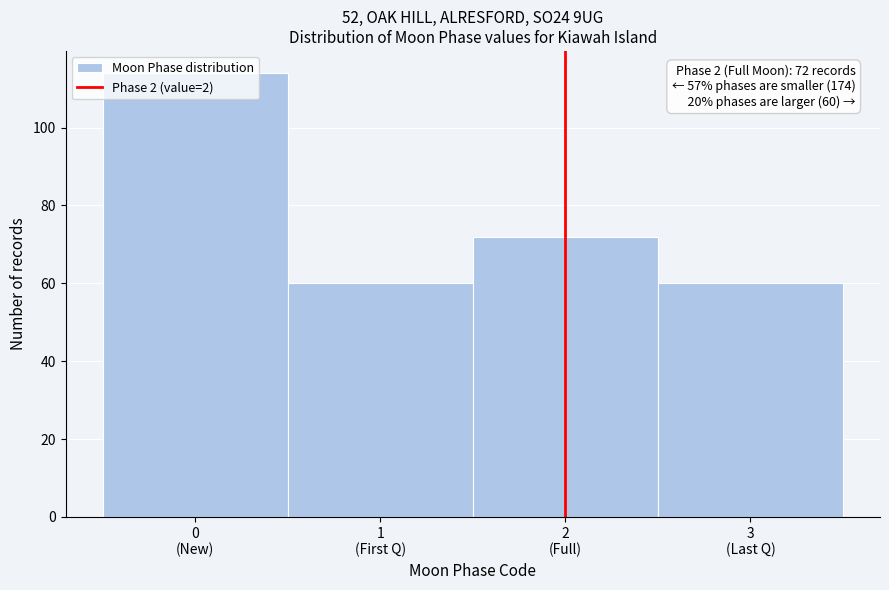

What is the maximum value shown in the chart?

114